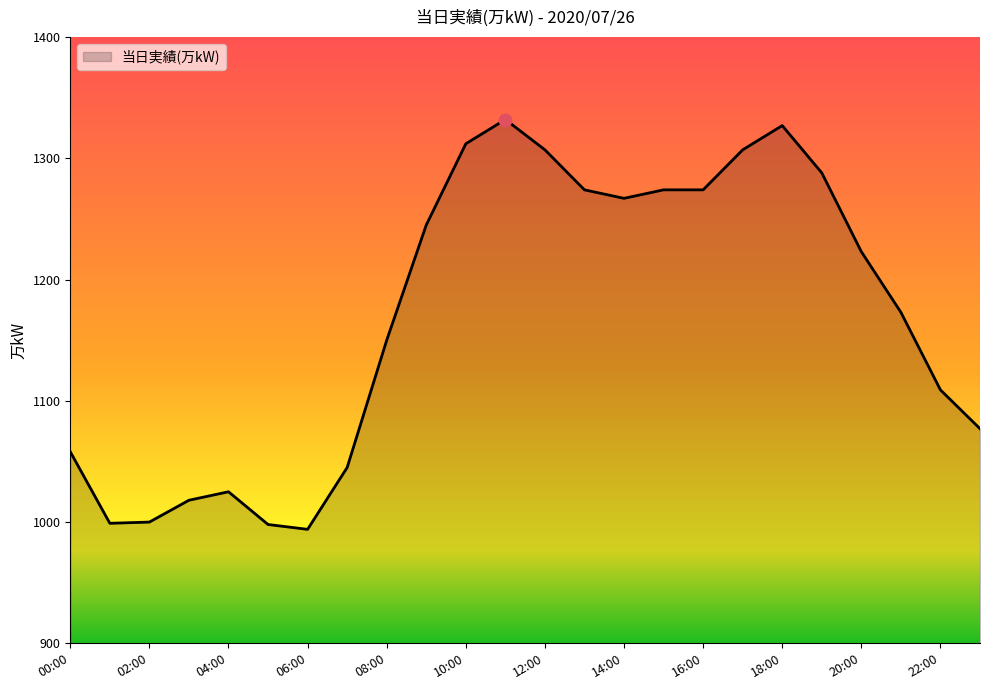

Does the chart have visible grid lines?

No